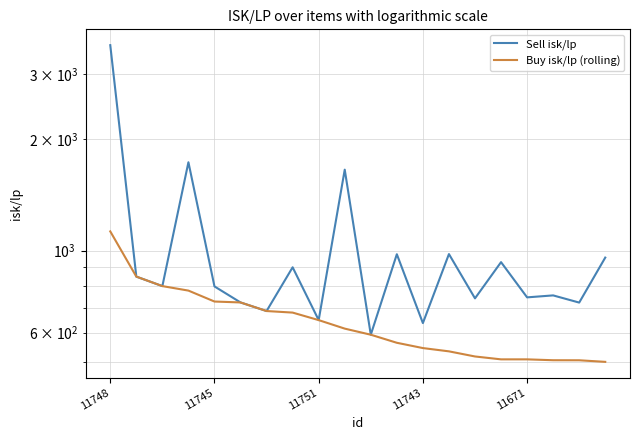

What is the difference between the maximum and minimum values in the Buy isk/lp (rolling) series?

626.0